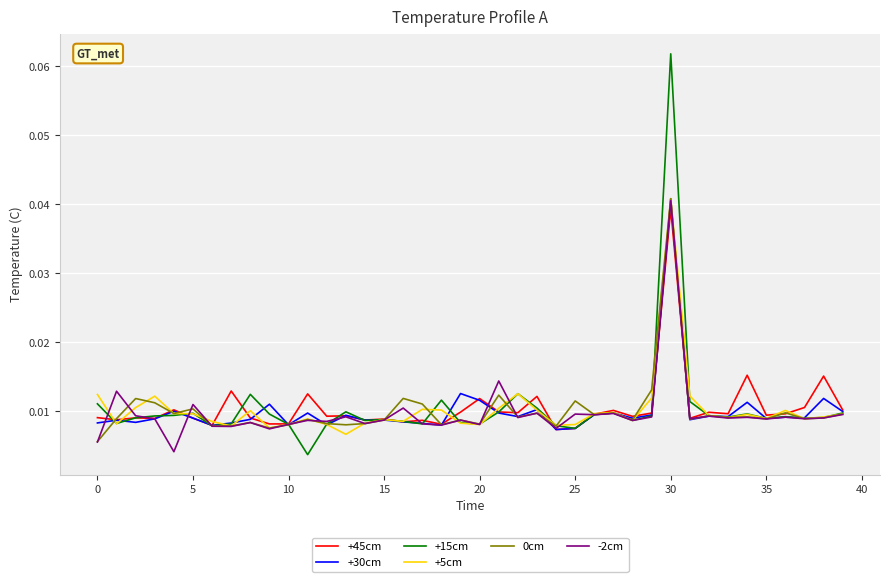

Is this an area chart (filled region under the line)?

No